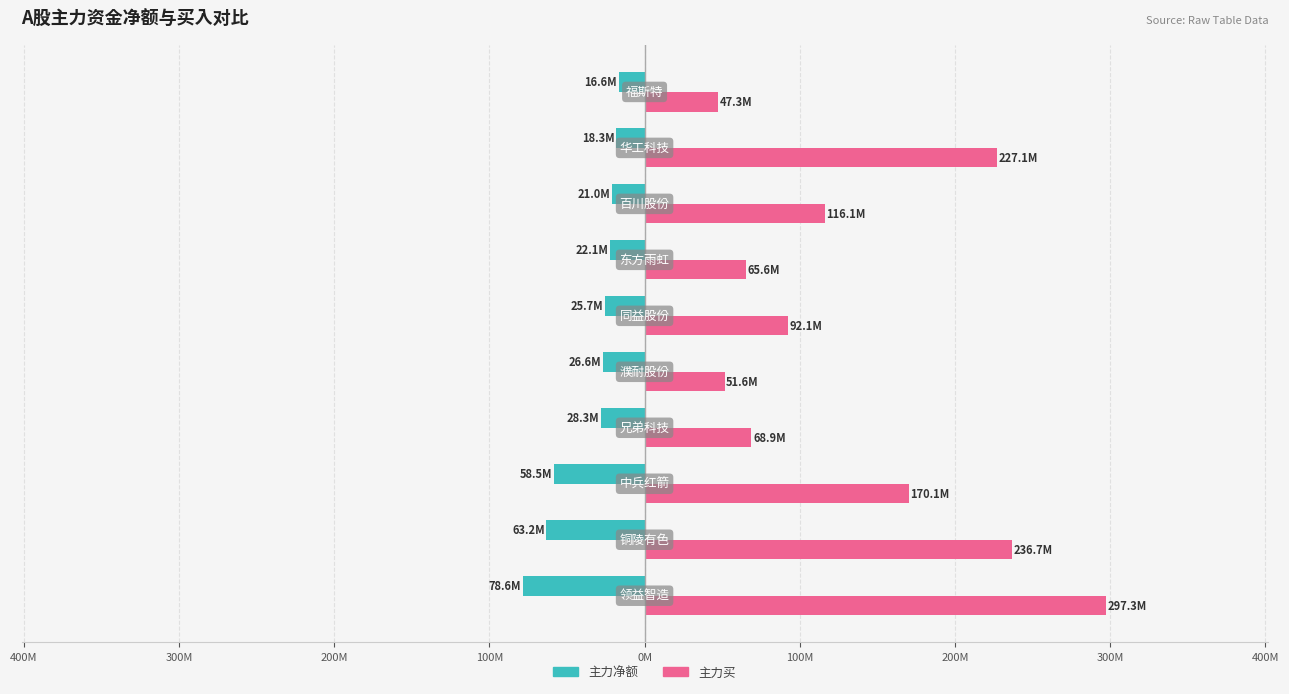

What are all the series names shown in the legend?

主力净额, 主力买